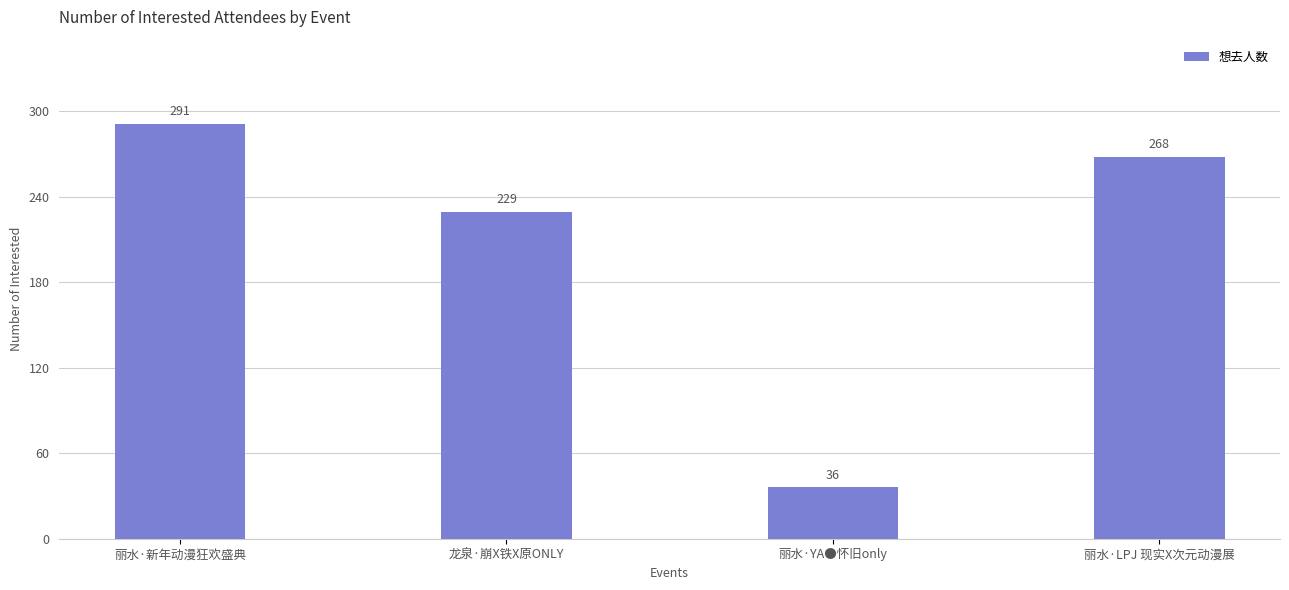

What position from the left is 丽水·LPJ 现实X次元动漫展?

4